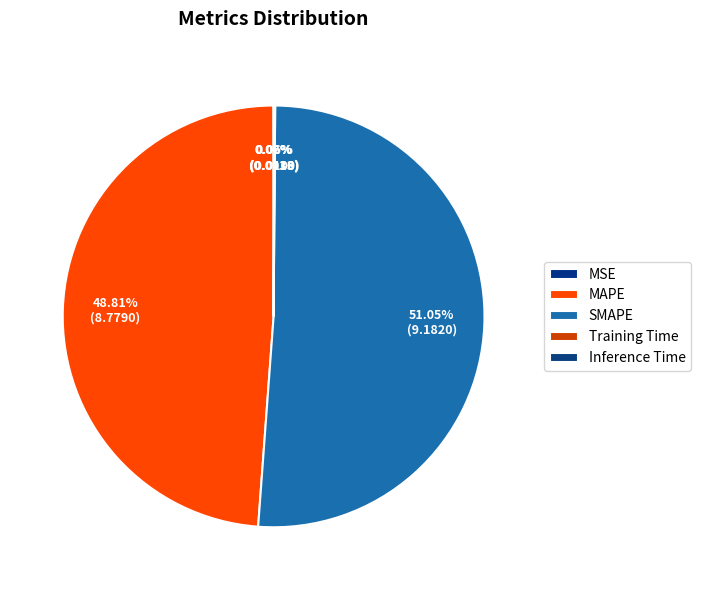

Which slice is the largest?

SMAPE